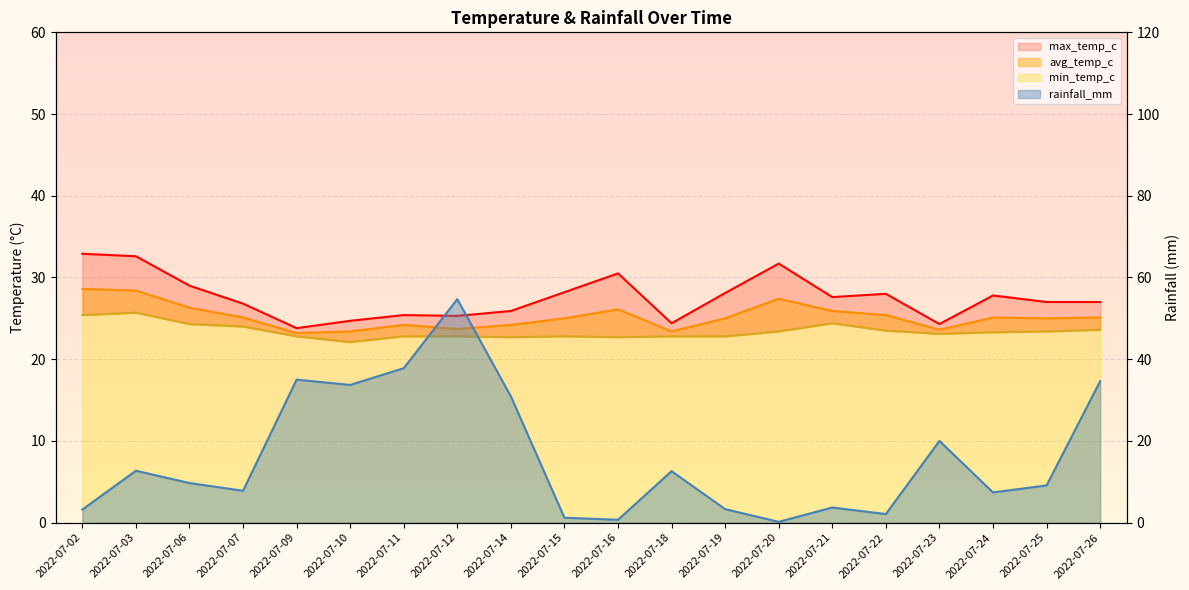

Is it true that rainfall_mm equals 2.1 at 2022-07-22?

True